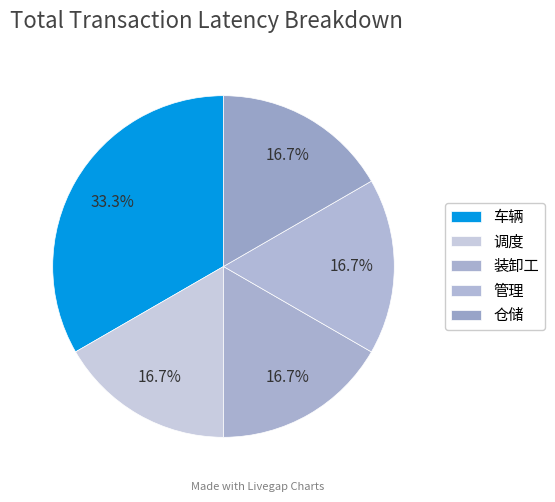

How many segments does this pie chart have?

5